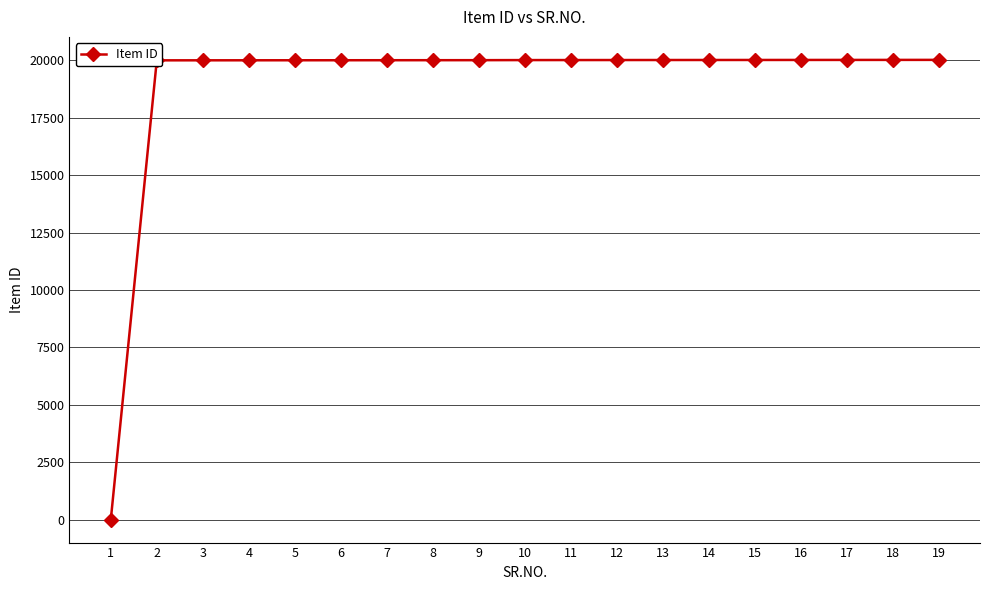

What is the average value?

18957